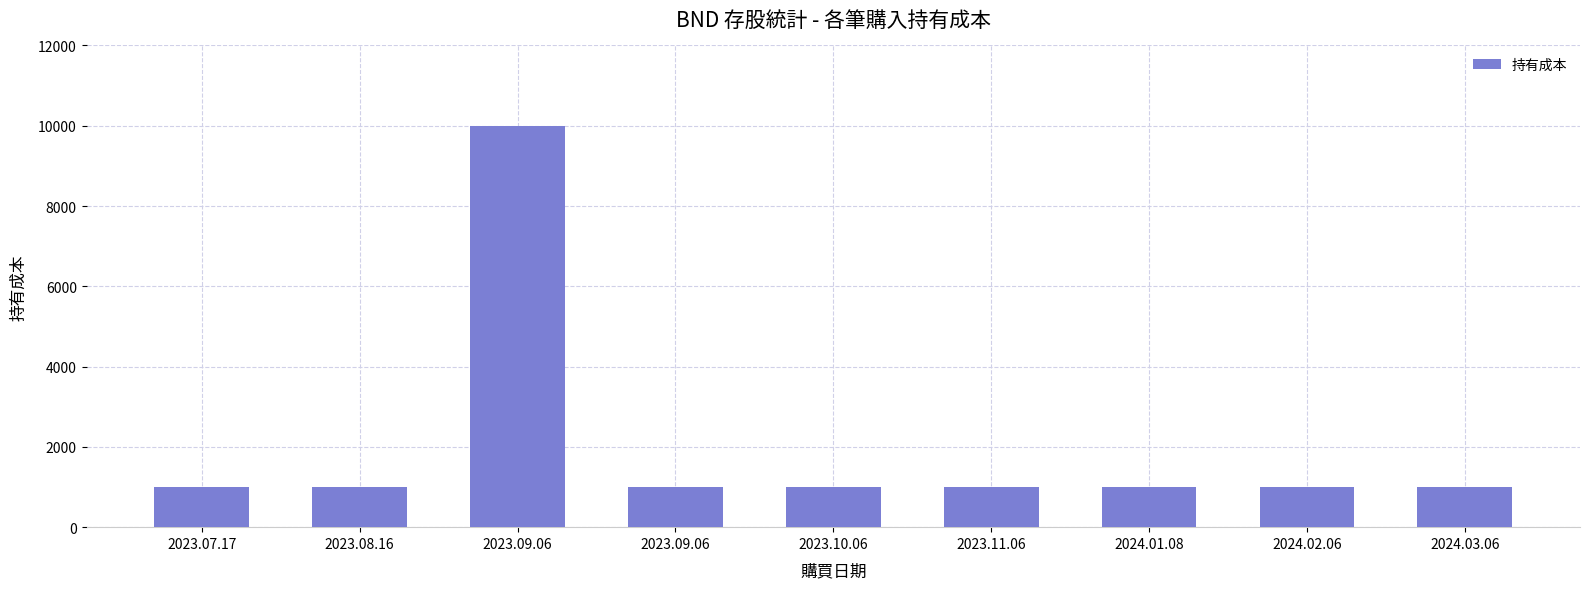

What is the ratio of the value at 2024.02.06 to the value at 2023.07.17?

1.0